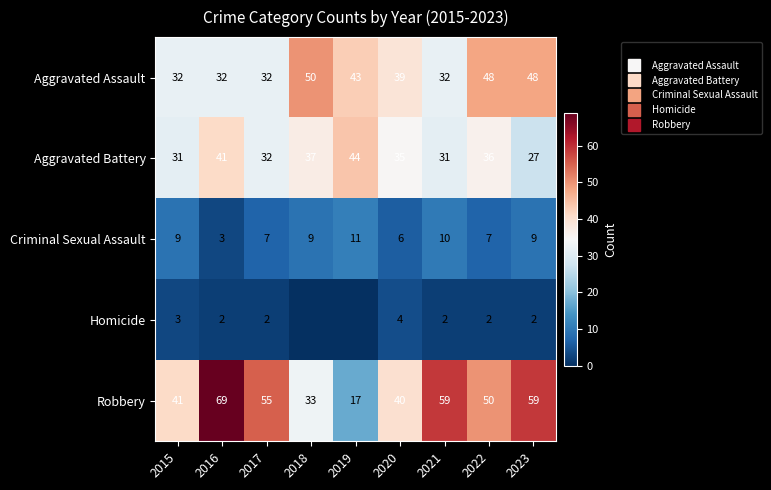

Count the number of categories in the chart.

9